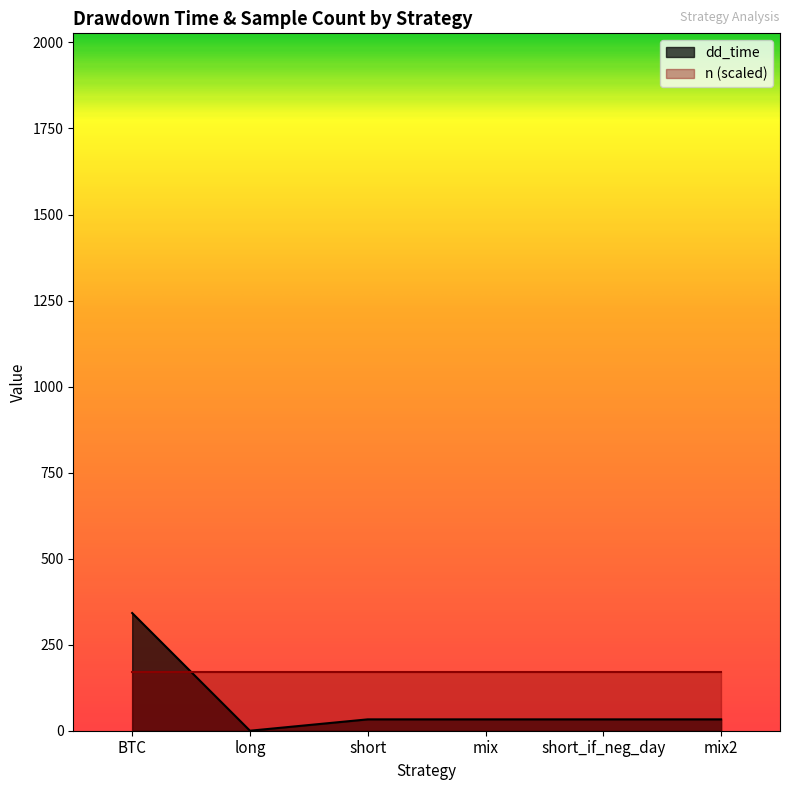

Between long and short_if_neg_day, which is larger?

short_if_neg_day